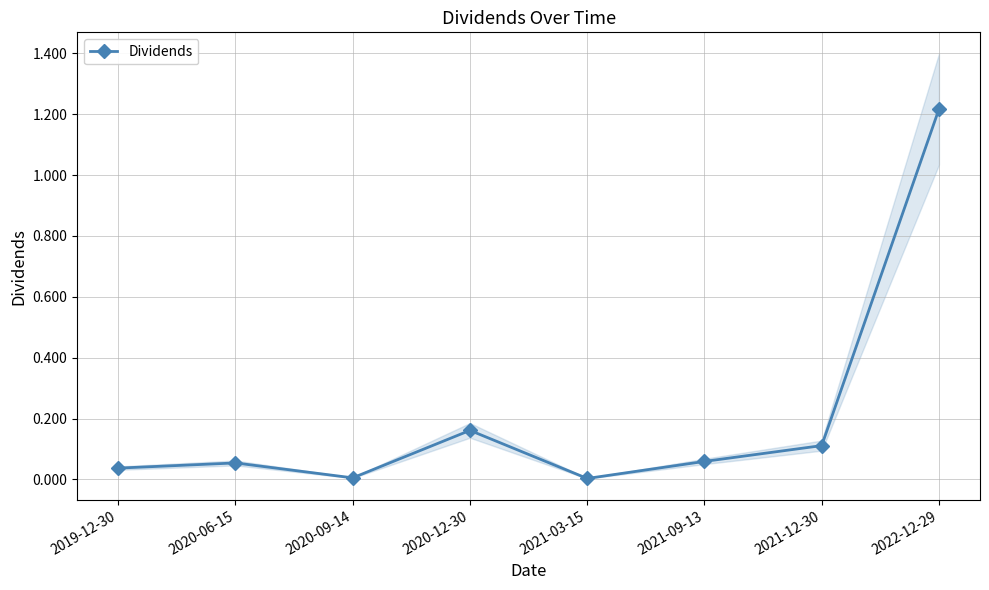

What is the difference between the second highest and second lowest values?

0.2